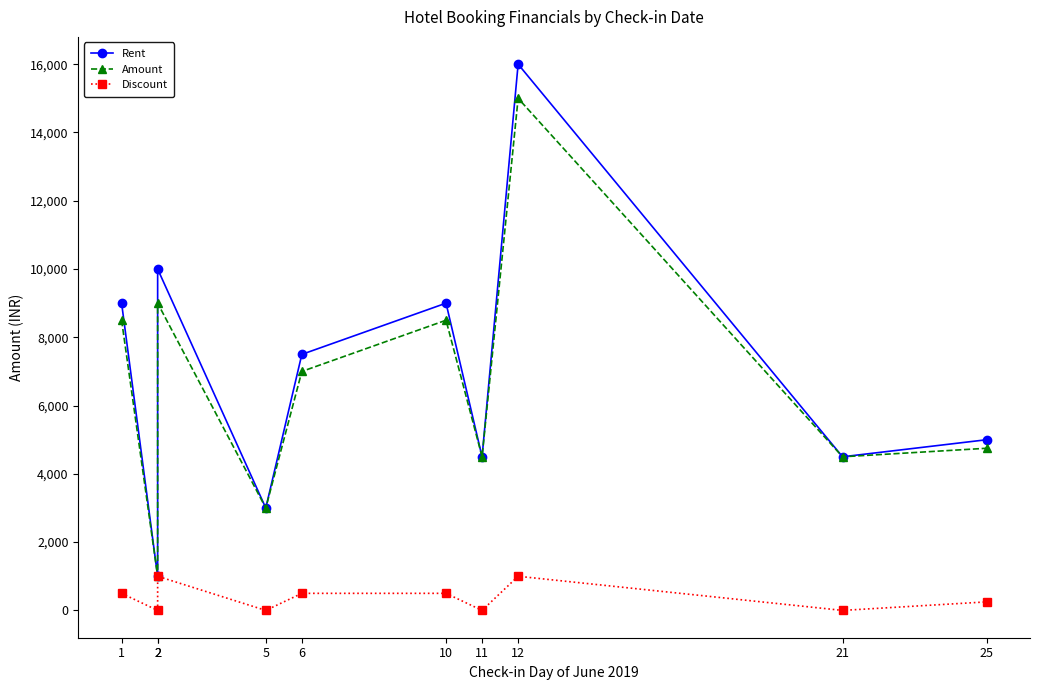

What is the maximum value shown in the chart?

16000